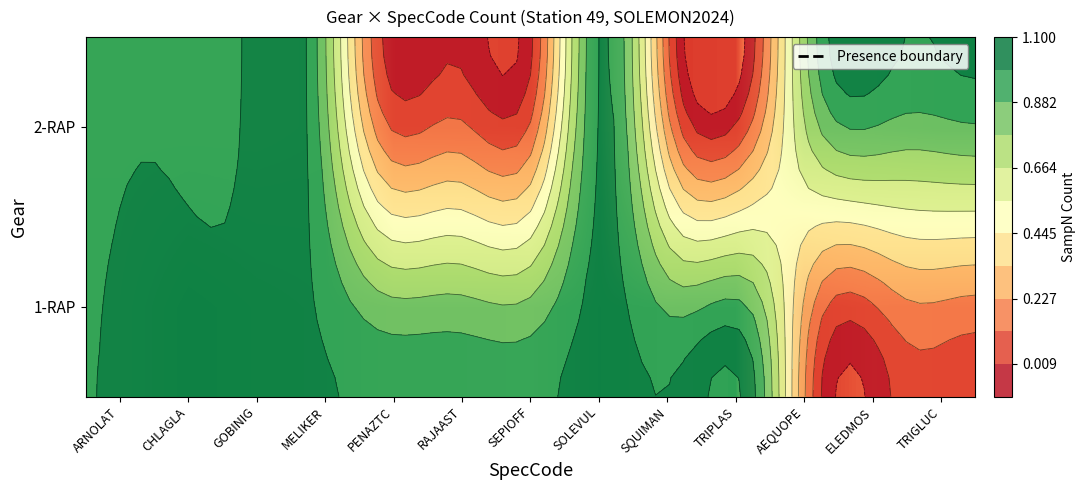

At which category is the sum across all series the highest?

SOLEVUL